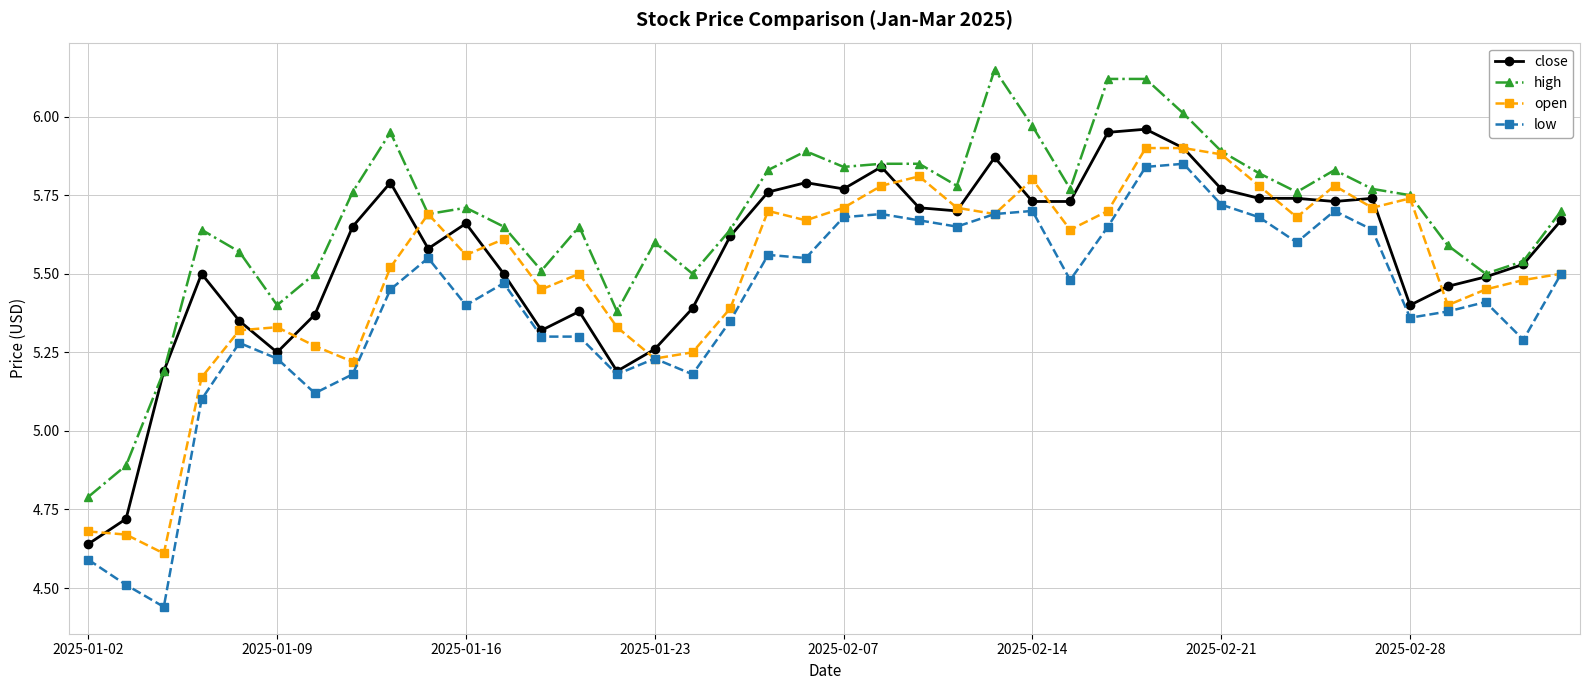

Does the chart have visible grid lines?

Yes